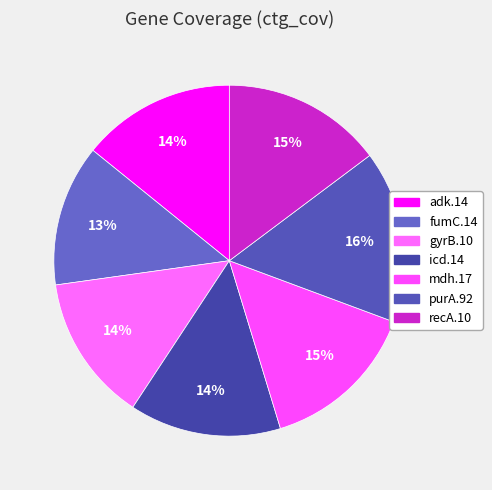

To the nearest percent, what portion does icd.14 represent?

14%